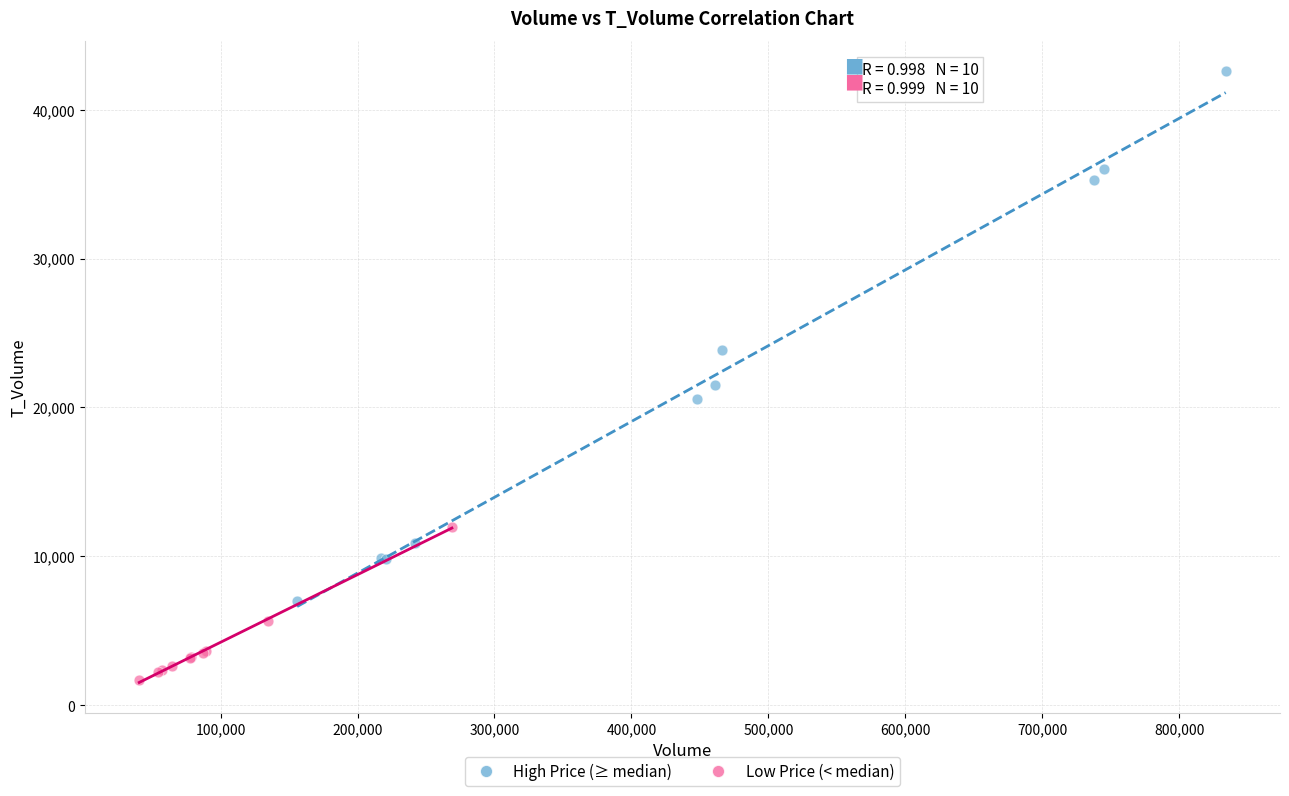

What are all the series names shown in the legend?

High Price (≥ median), Low Price (< median)